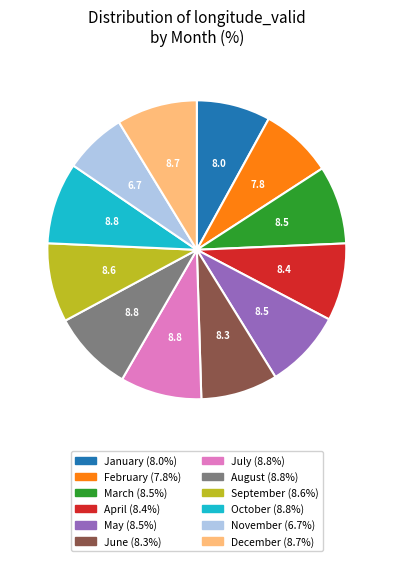

Between September and February, which is larger?

September